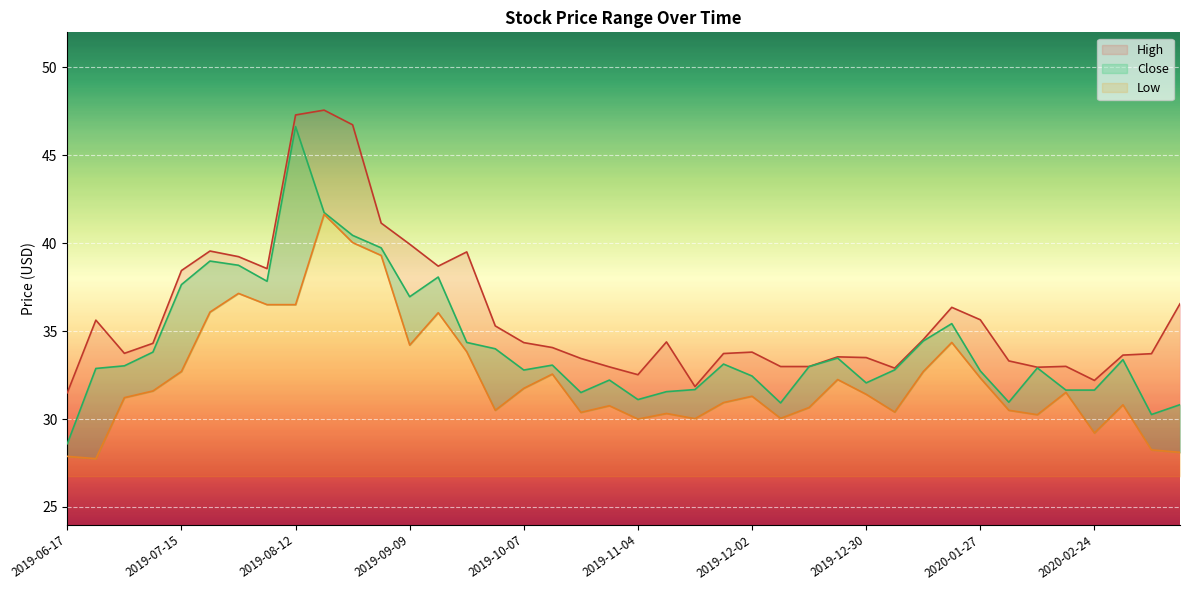

What position from the left is 2020-01-13?

31